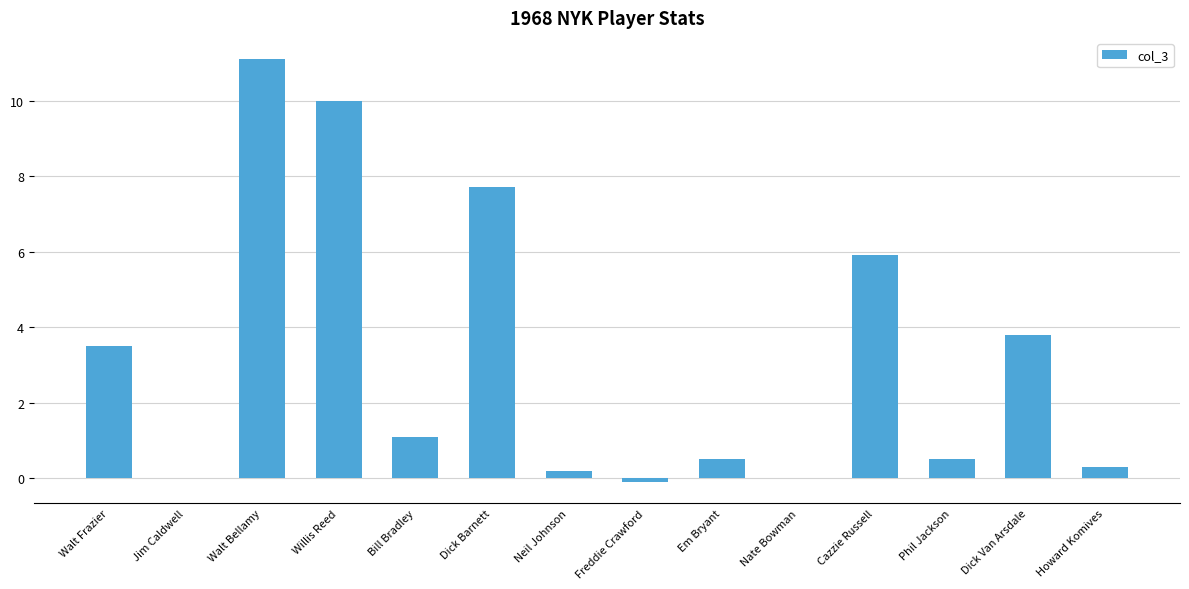

The value at Cazzie Russell is 5.9. True or false?

True